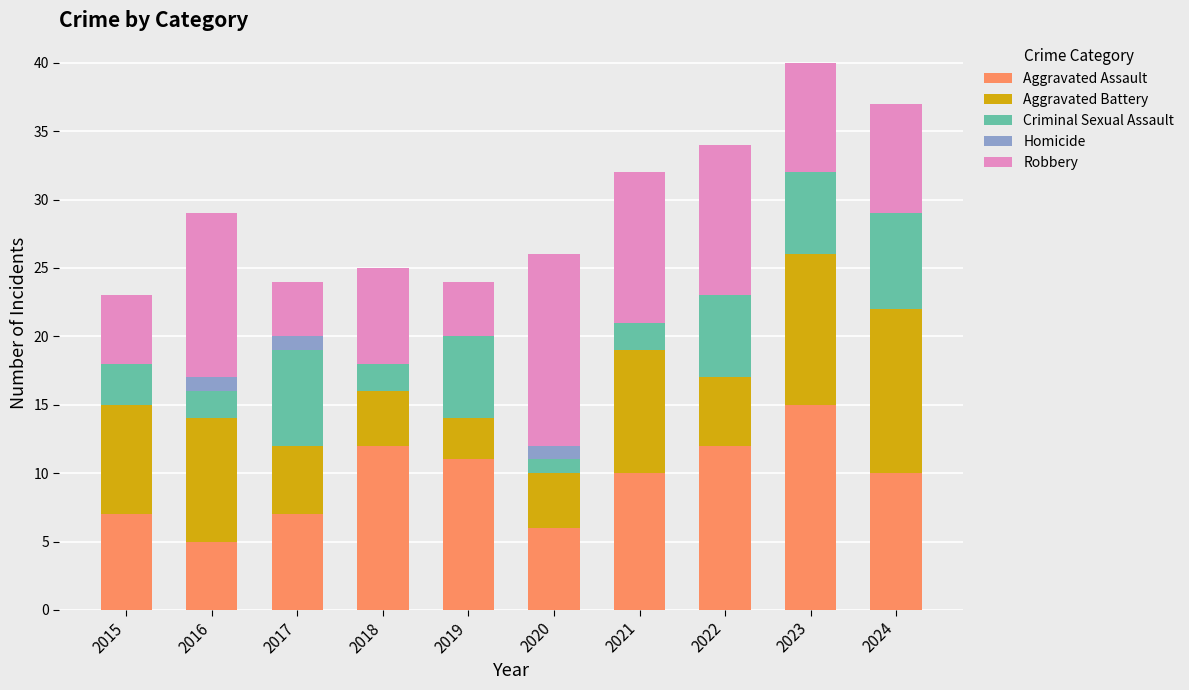

At which label does Aggravated Assault reach its peak?

2023